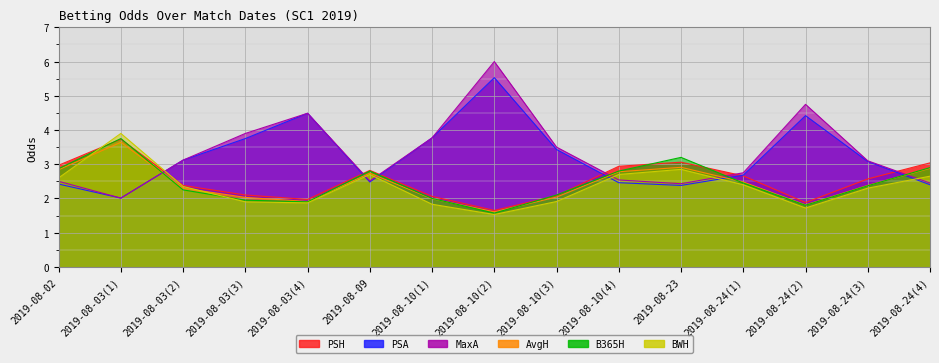

Where do PSH and PSA first cross each other?

2019-08-03(1) and 2019-08-03(2)